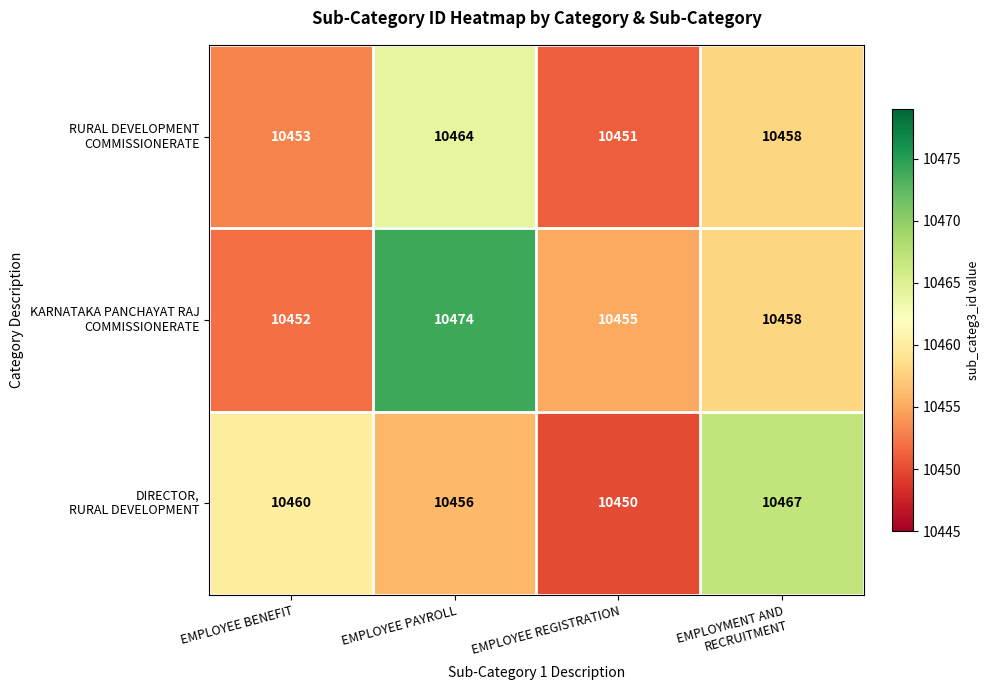

What is the total value across all series at EMPLOYEE PAYROLL?

31394